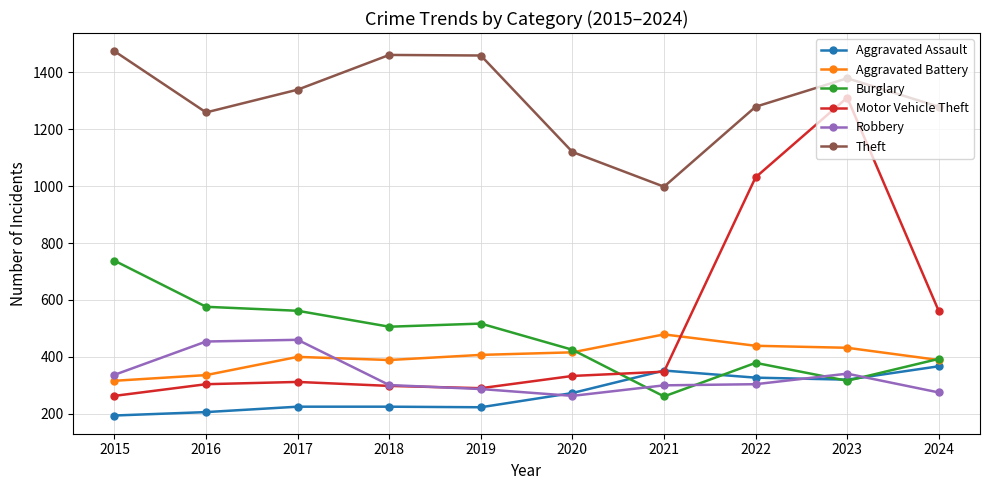

True or false: Theft has more than 0 points higher than both neighbors.

True